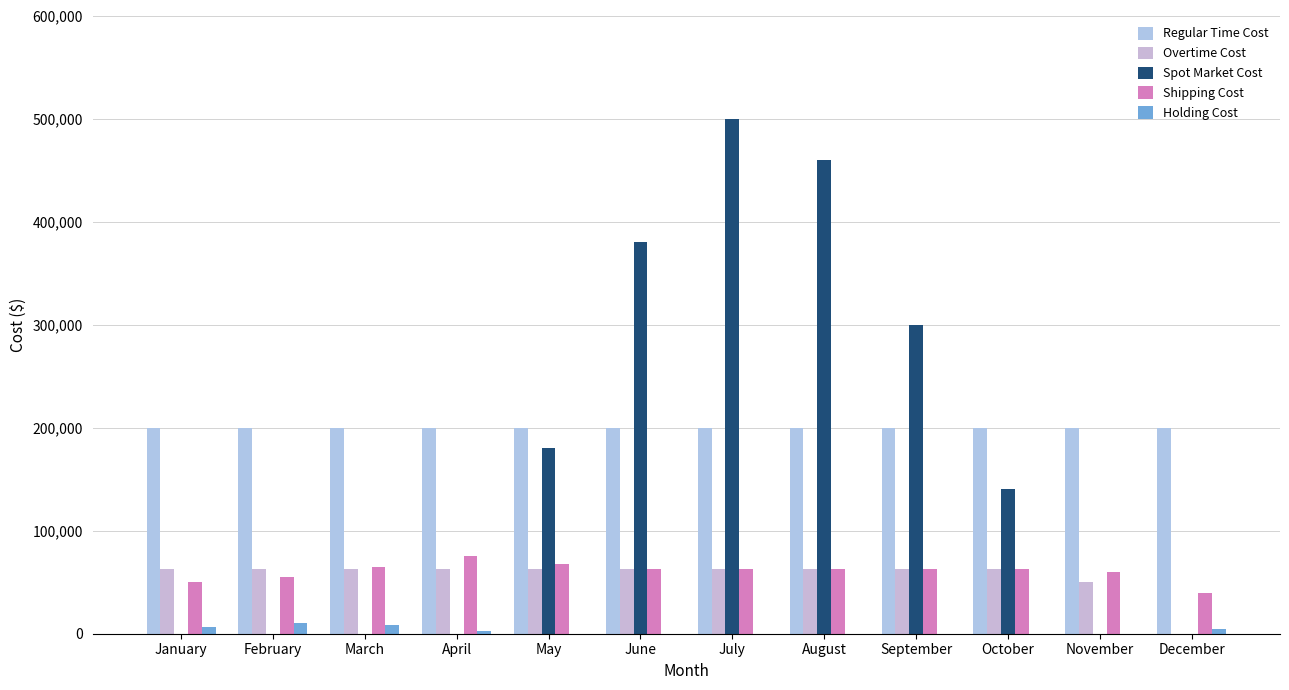

How many groups of bars are there?

12